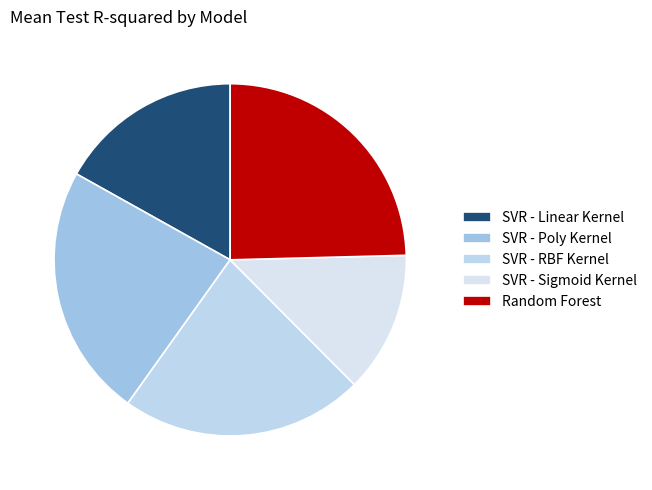

To the nearest percent, what is the average slice percentage?

20%